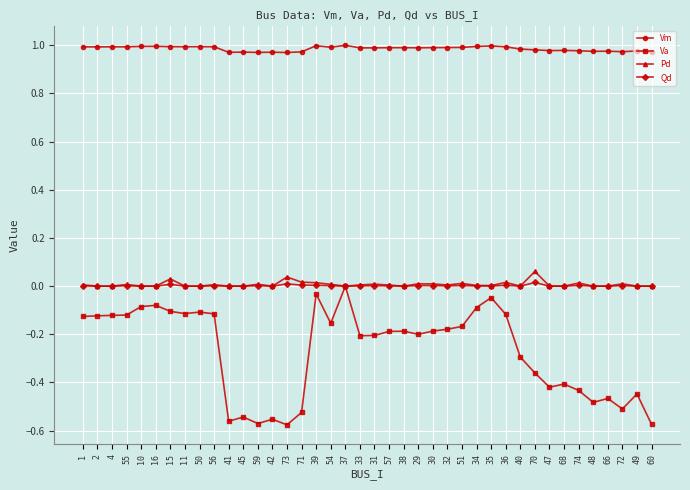

Which series changed the most between 45 and 32?

Va